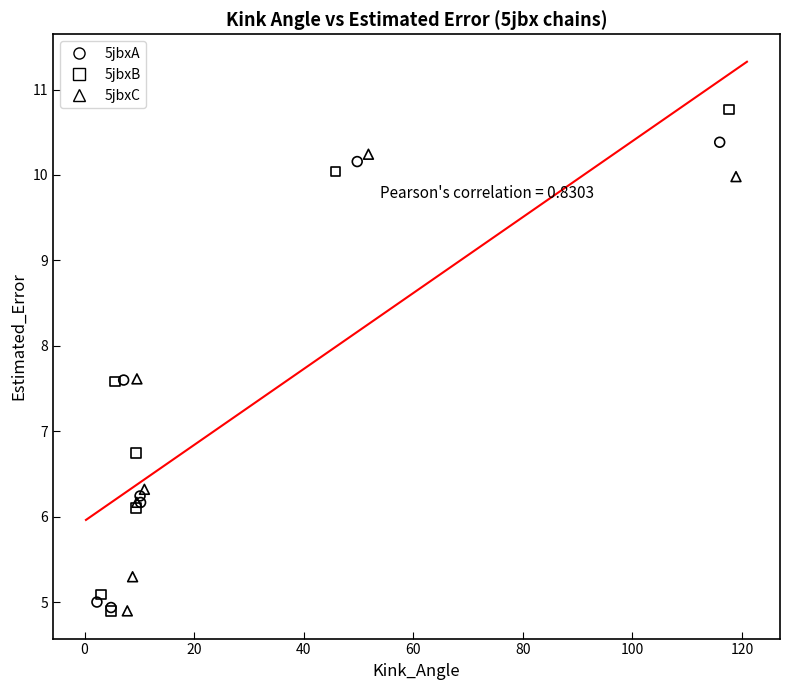

Which series has the widest spread of Y values?

5jbxB